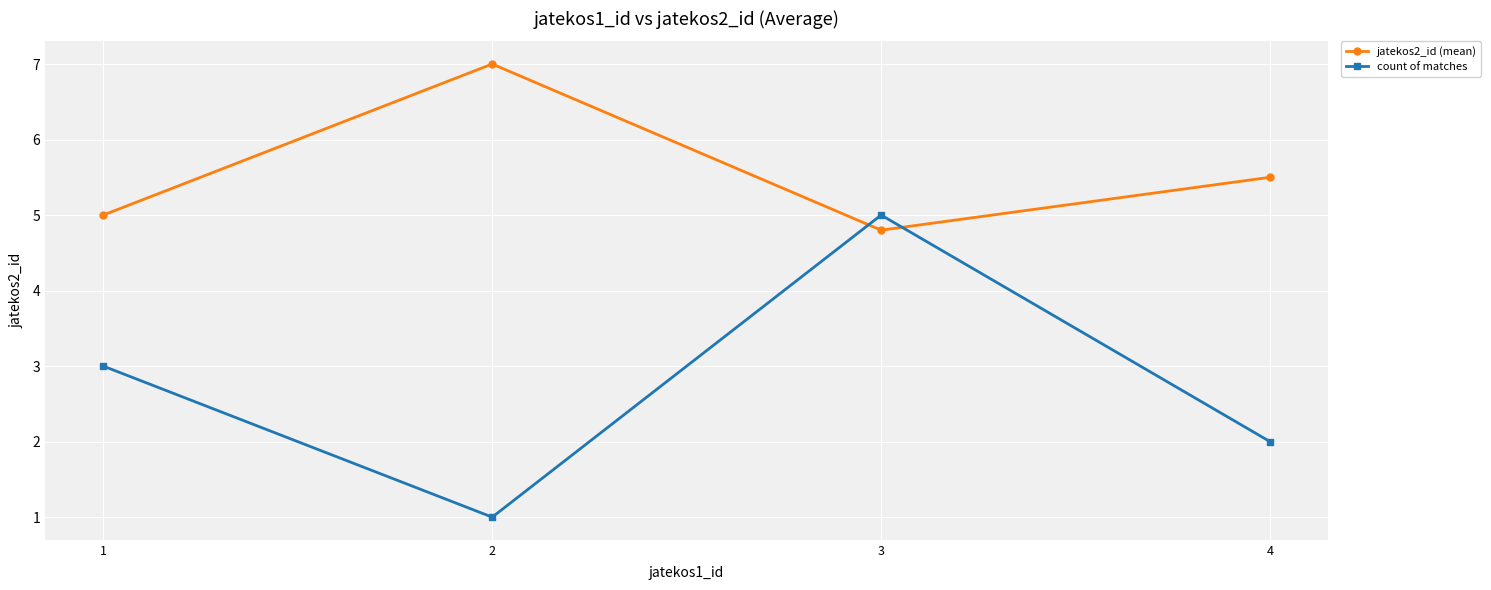

Reading left to right, transcribe all the data shown in this chart.

jatekos2_id (mean): 1=5.0	2=7.0	3=4.8	4=5.5
count of matches: 1=3.0	2=1.0	3=5.0	4=2.0